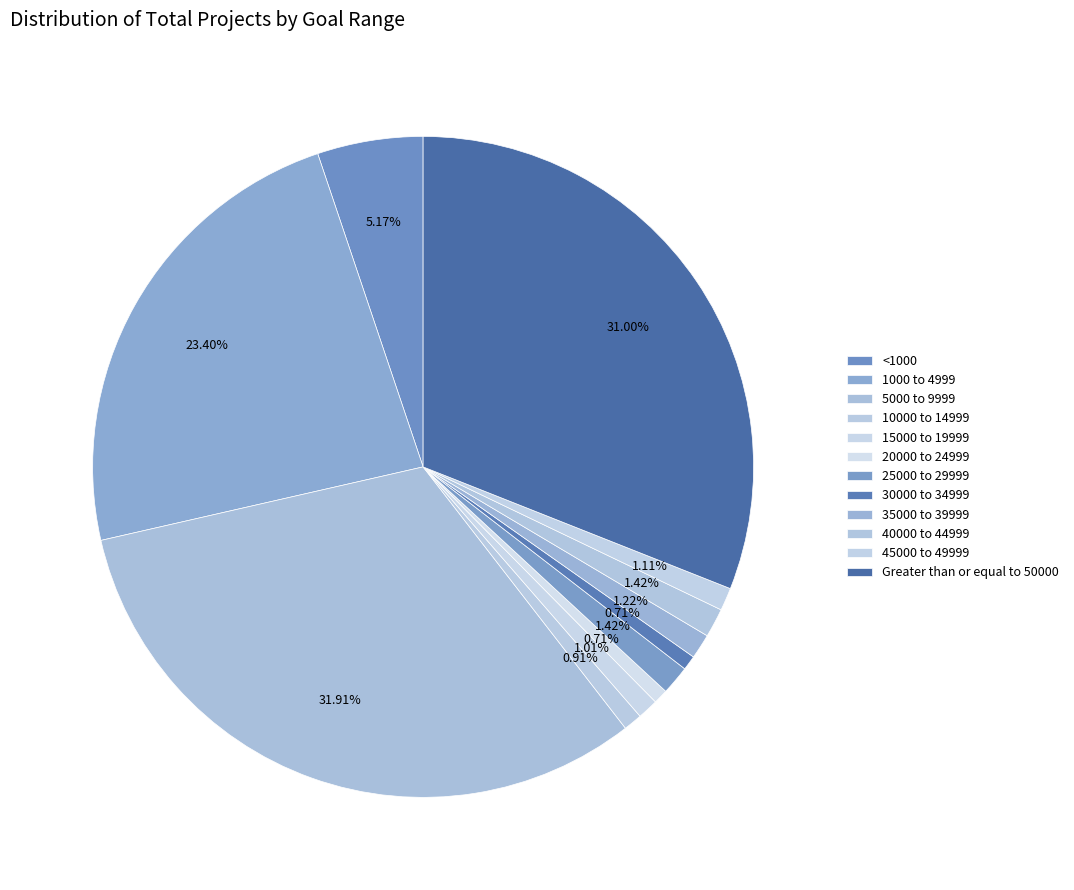

To the nearest percent, what is the combined percentage of 1000 to 4999 and 25000 to 29999?

25%